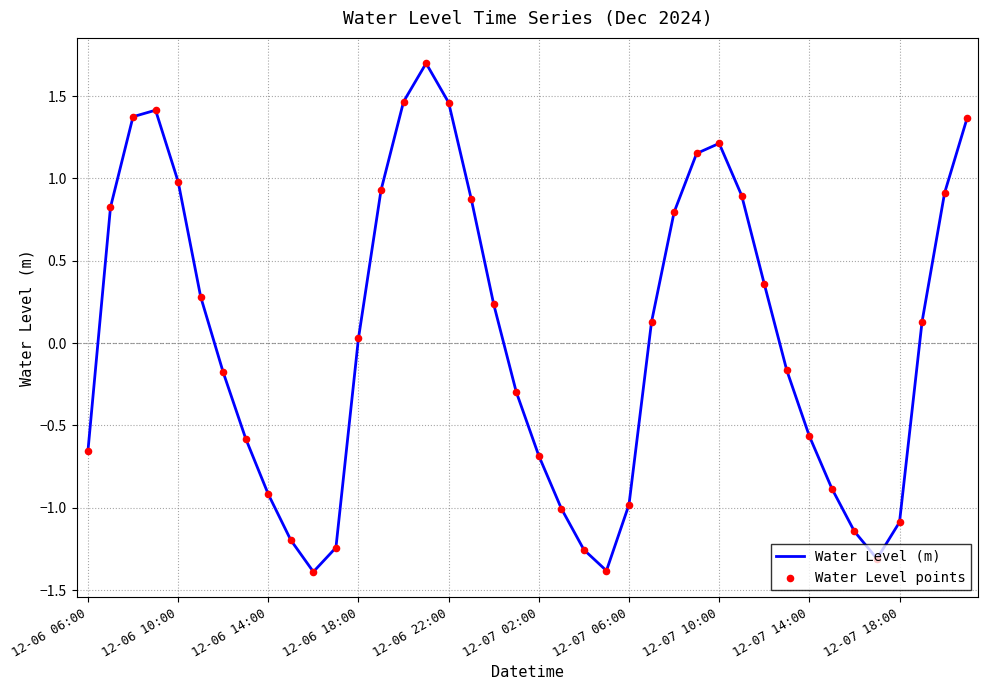

What is the smallest value displayed?

-1.4